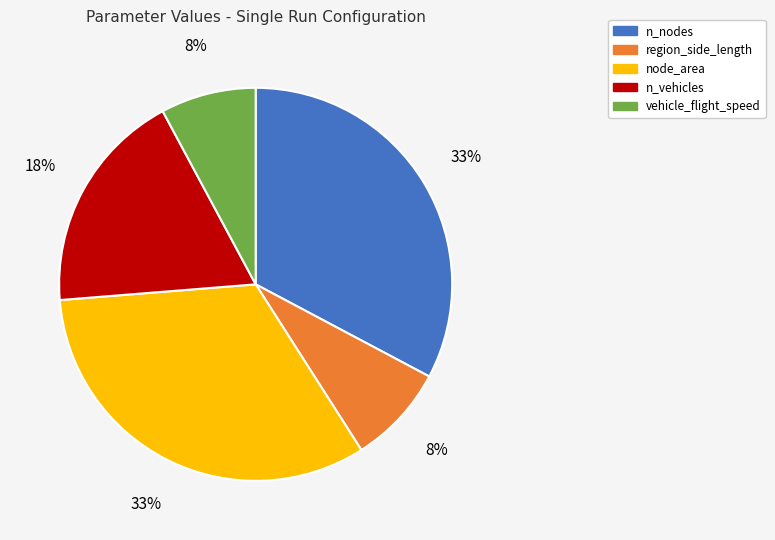

To the nearest percent, what is the difference between the largest and smallest slice percentages?

25%